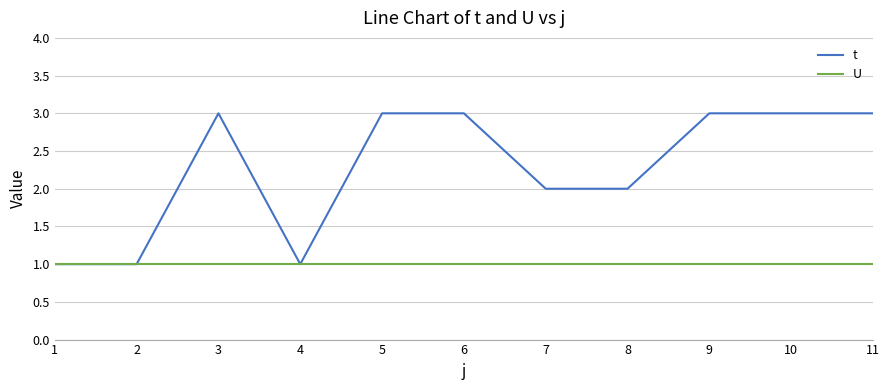

What value does the t series have at 10?

3